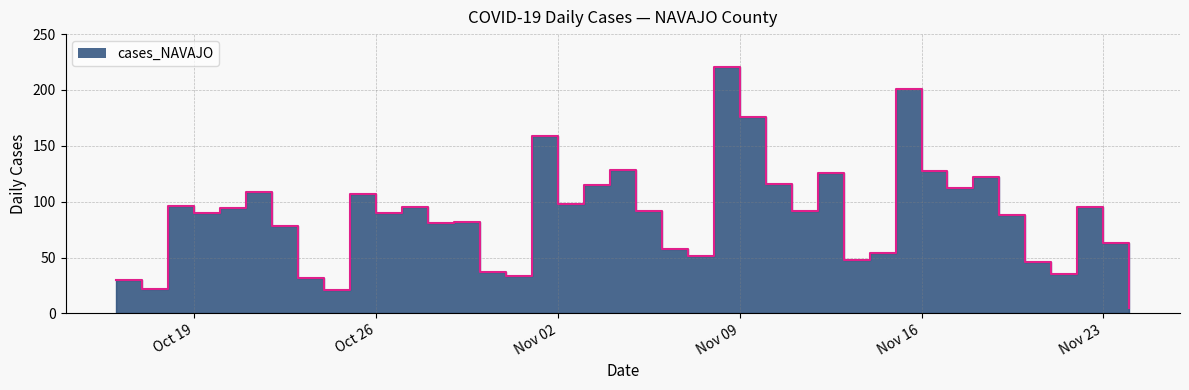

What is the approximate value at 2021-10-24?

21